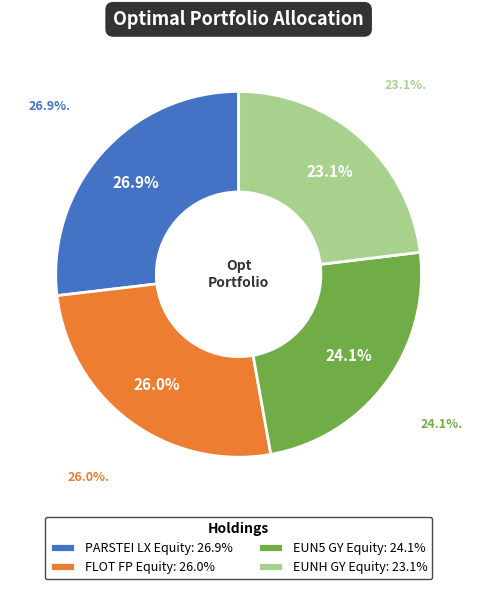

To the nearest percent, what percentage of the pie is PARSTEI LX Equity?

27%